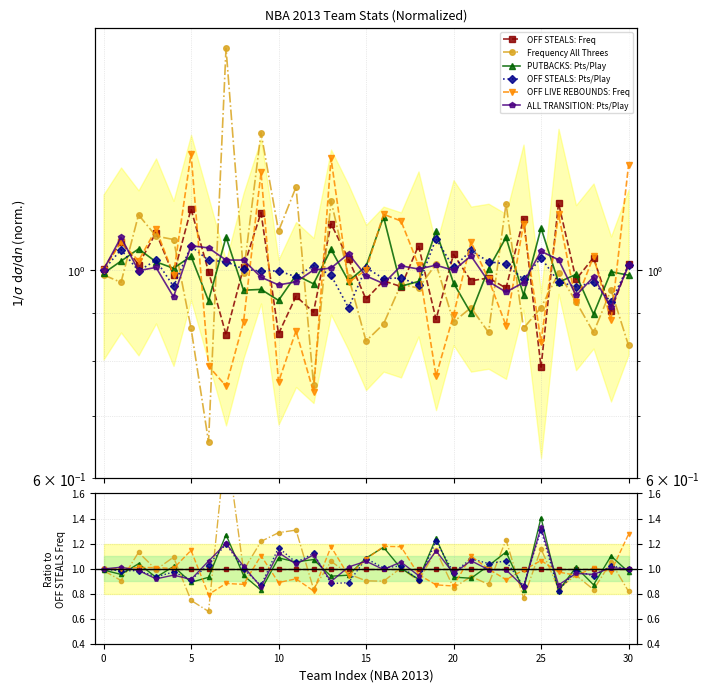

Which series has the largest range (max minus min)?

Frequency All Threes